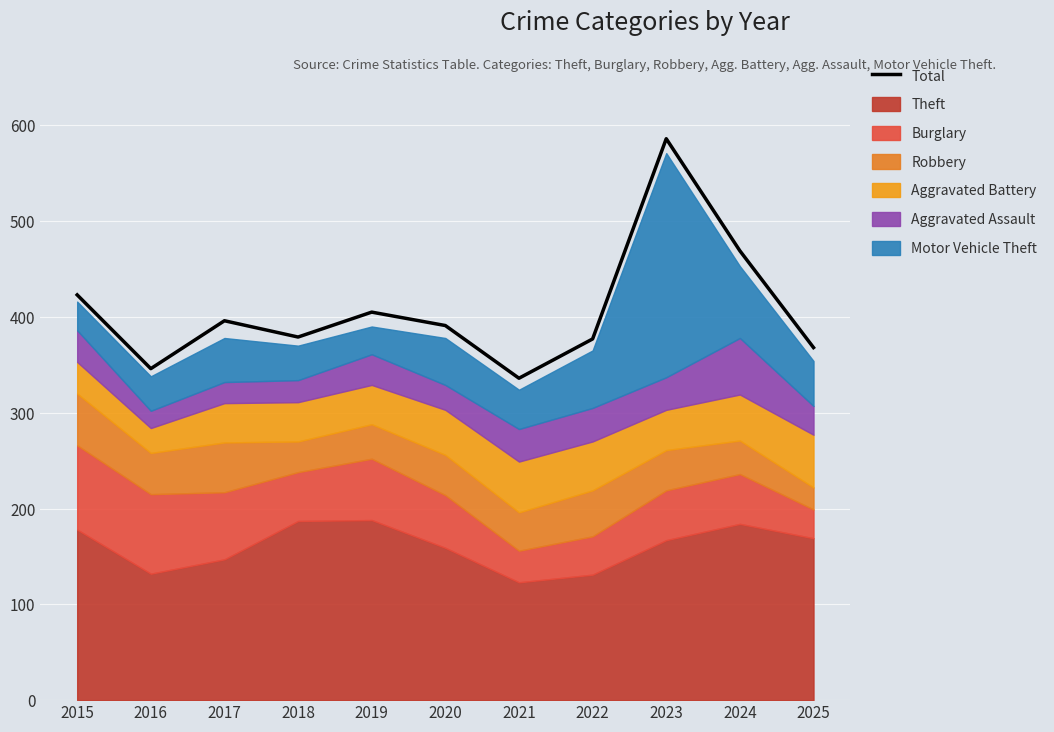

Reading left to right, extract all data points from this chart.

2015=423	2016=346	2017=396	2018=379	2019=405	2020=391	2021=336	2022=377	2023=586	2024=469	2025=368